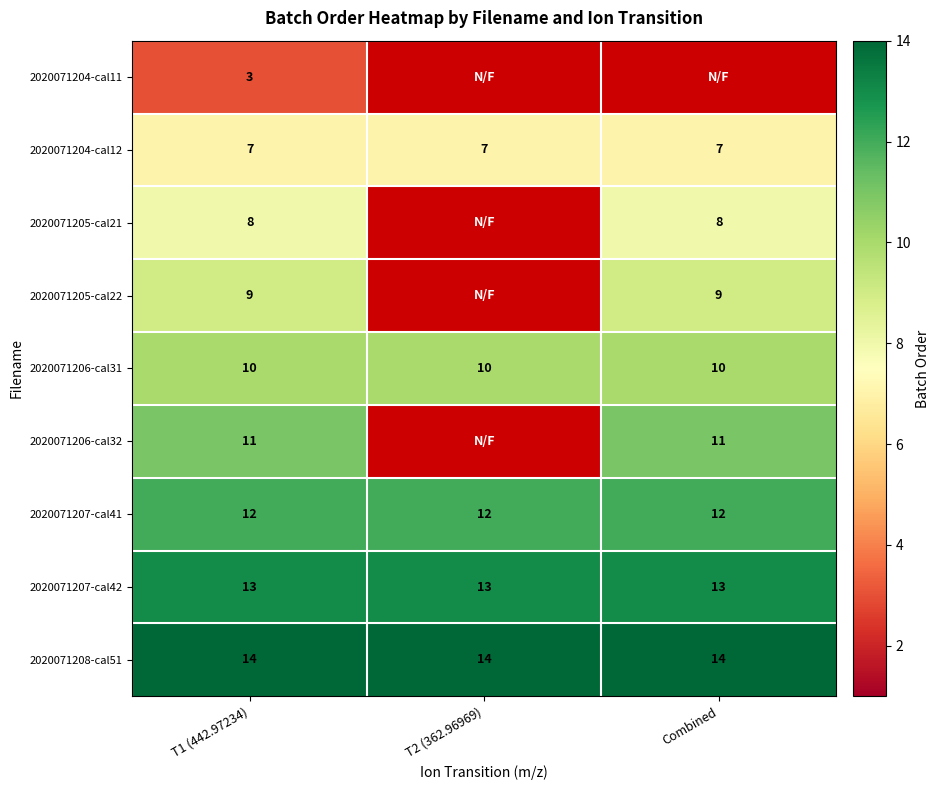

At which category is the sum across all series the highest?

T1 (442.97234)